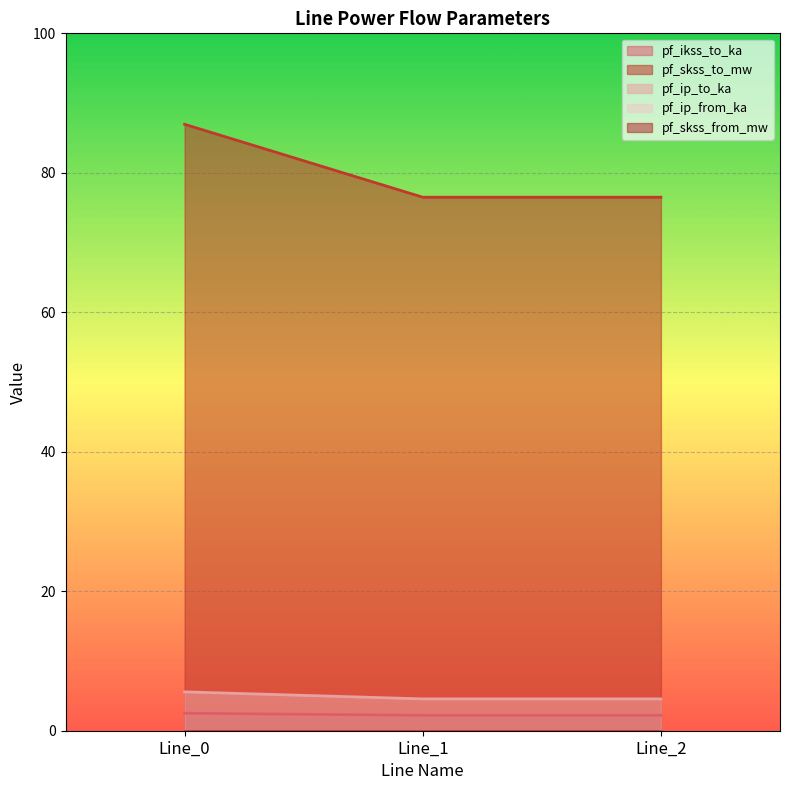

What is the greatest value displayed?

87.0